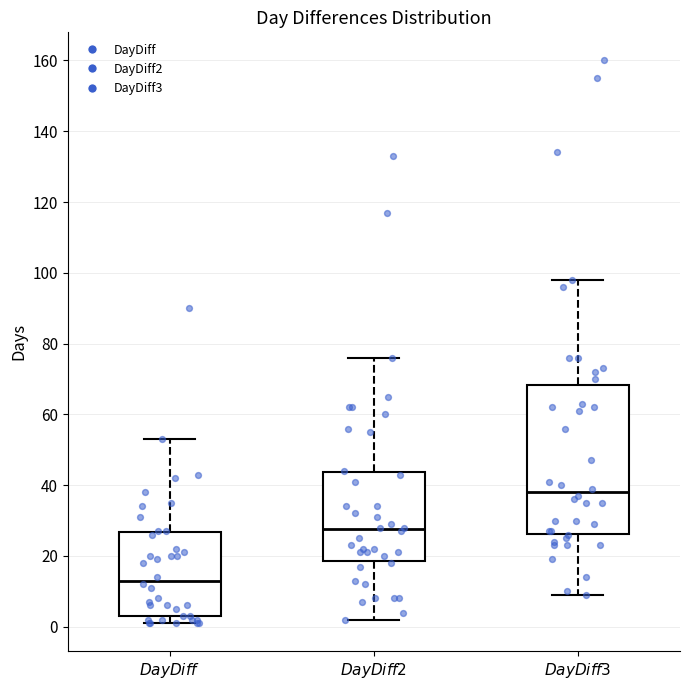

Which box has the highest median line?

$\mathit{DayDiff3}$